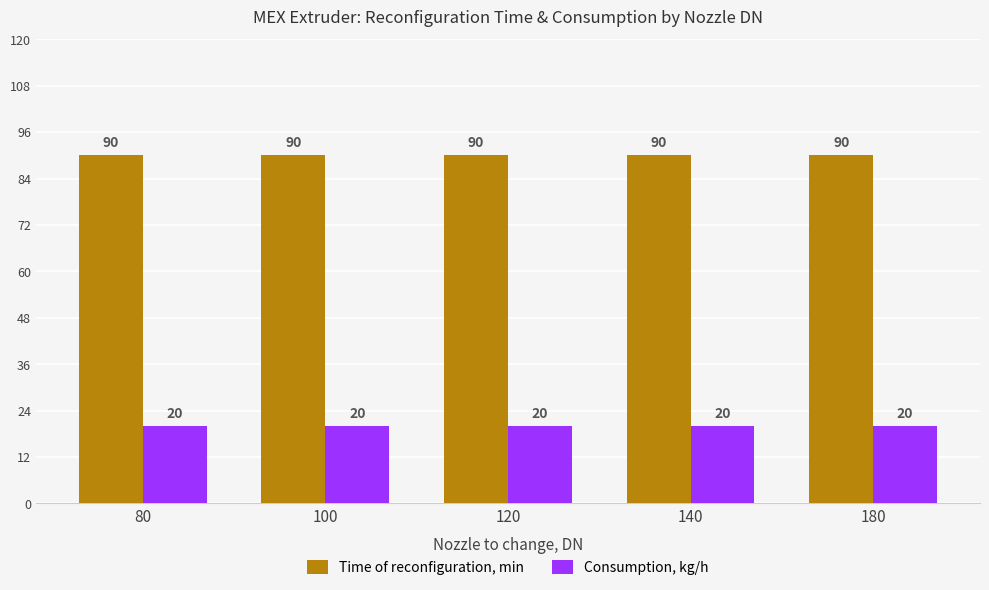

The Time of reconfiguration, min series shows 90 at 80. True or false?

True